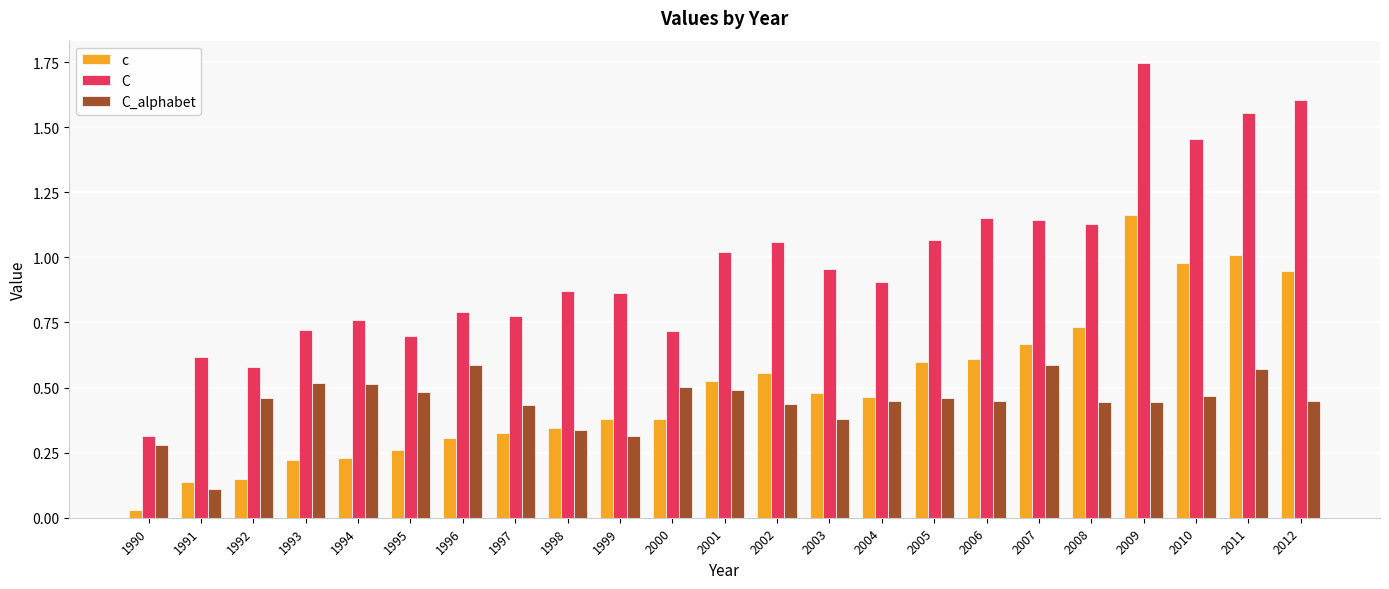

List the series in order of their peak value, highest first.

C, c, C_alphabet